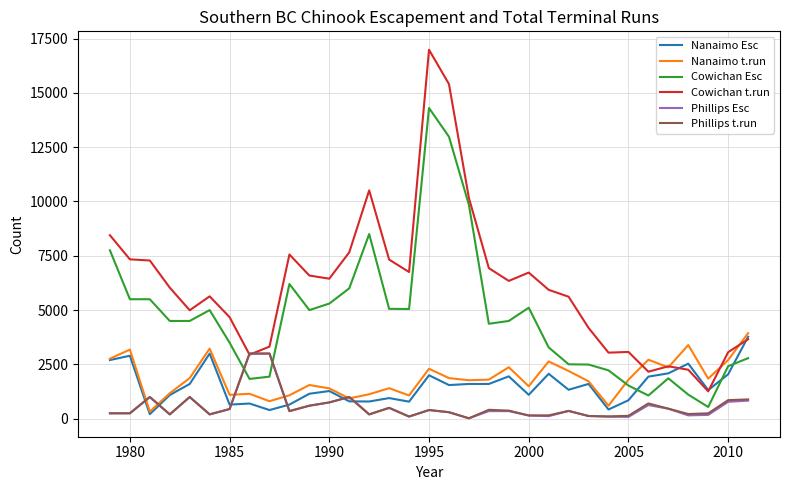

Which series has the largest total across all categories?

Cowichan t.run